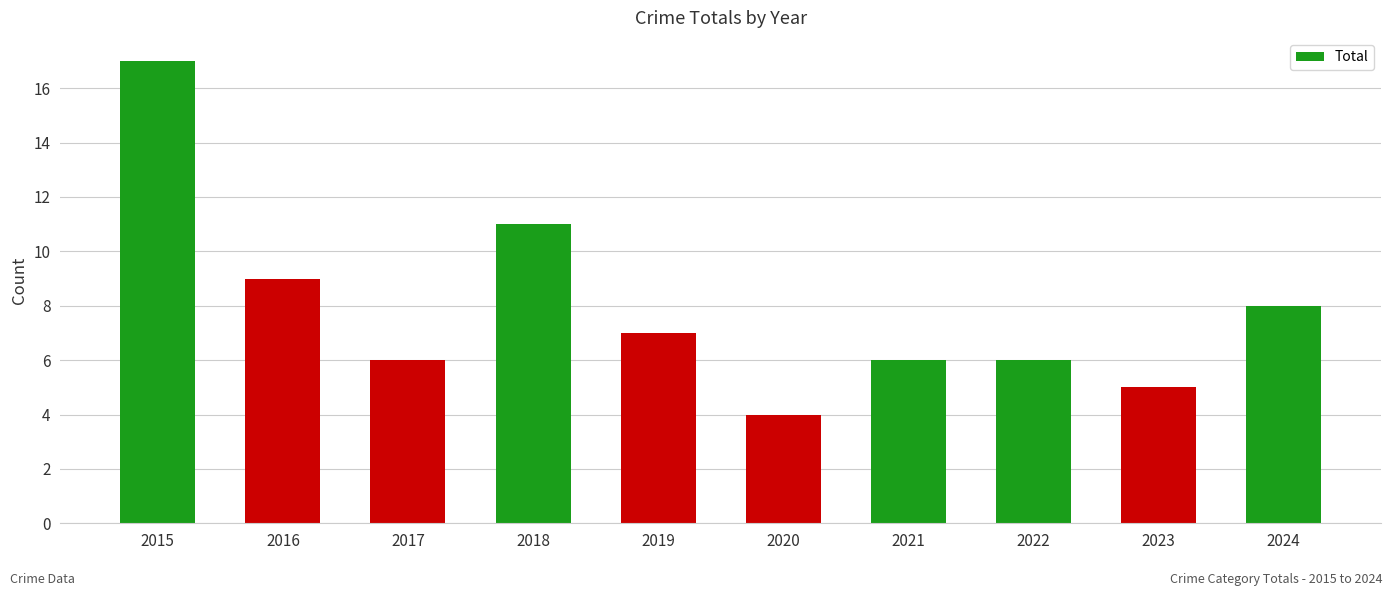

What is the average value?

8